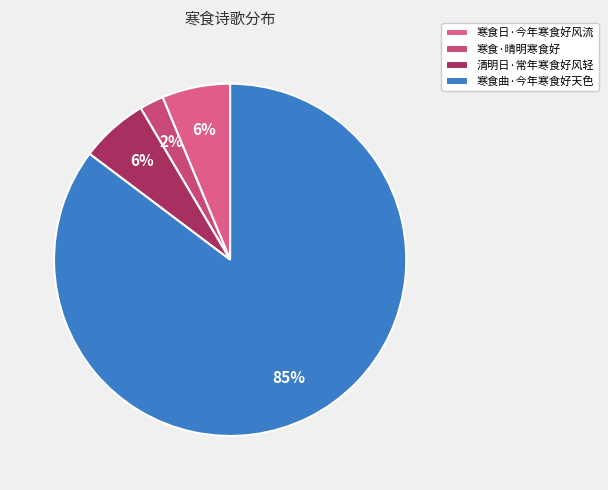

To the nearest percent, what percentage of the pie is 寒食·晴明寒食好?

2%